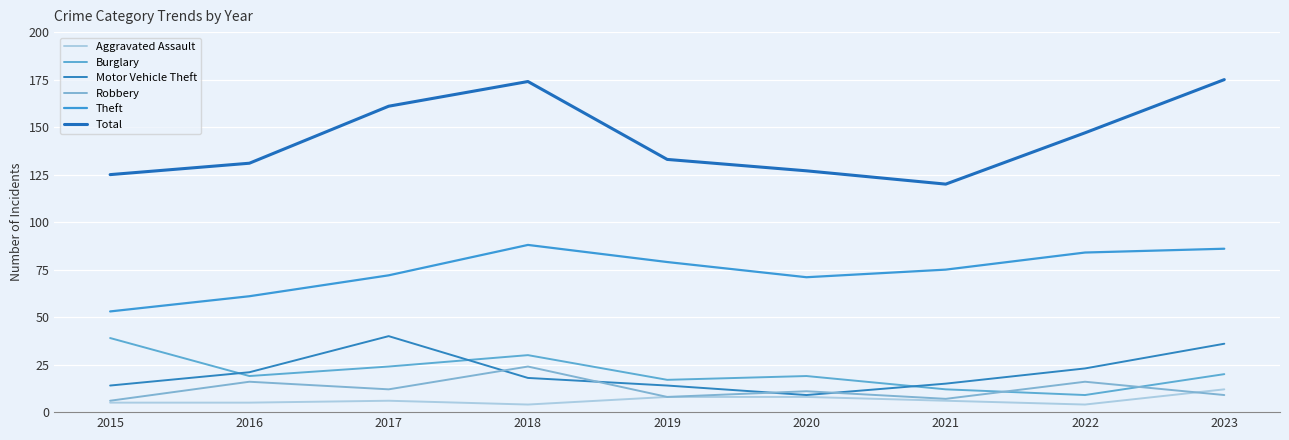

At 2020, list the series in order from smallest to largest.

Aggravated Assault, Motor Vehicle Theft, Robbery, Burglary, Theft, Total